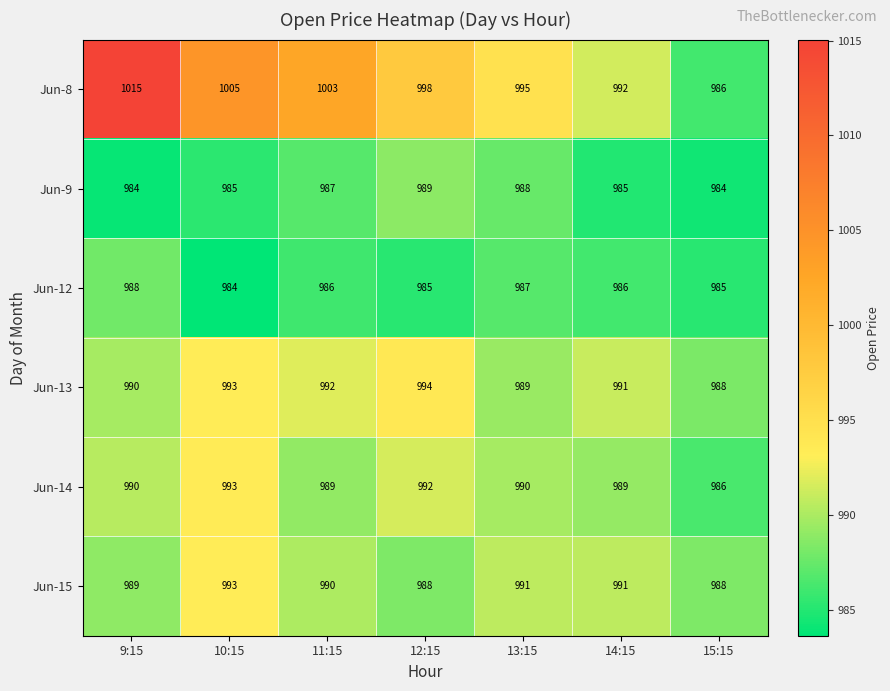

At which label is Jun-8 closest to 1000?

12:15